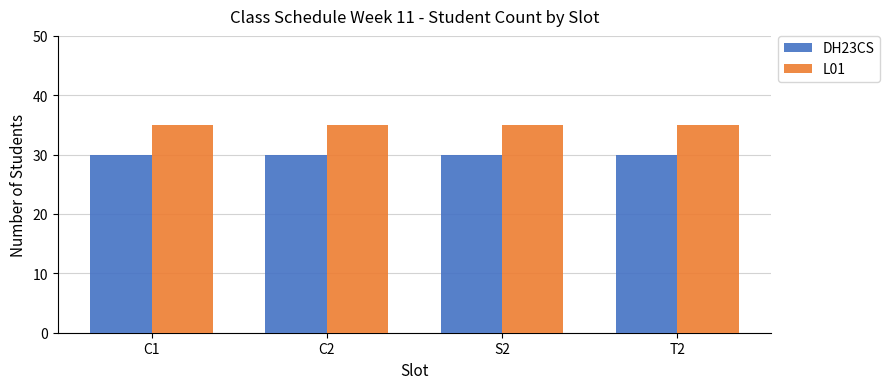

What are all the series names shown in the legend?

DH23CS, L01